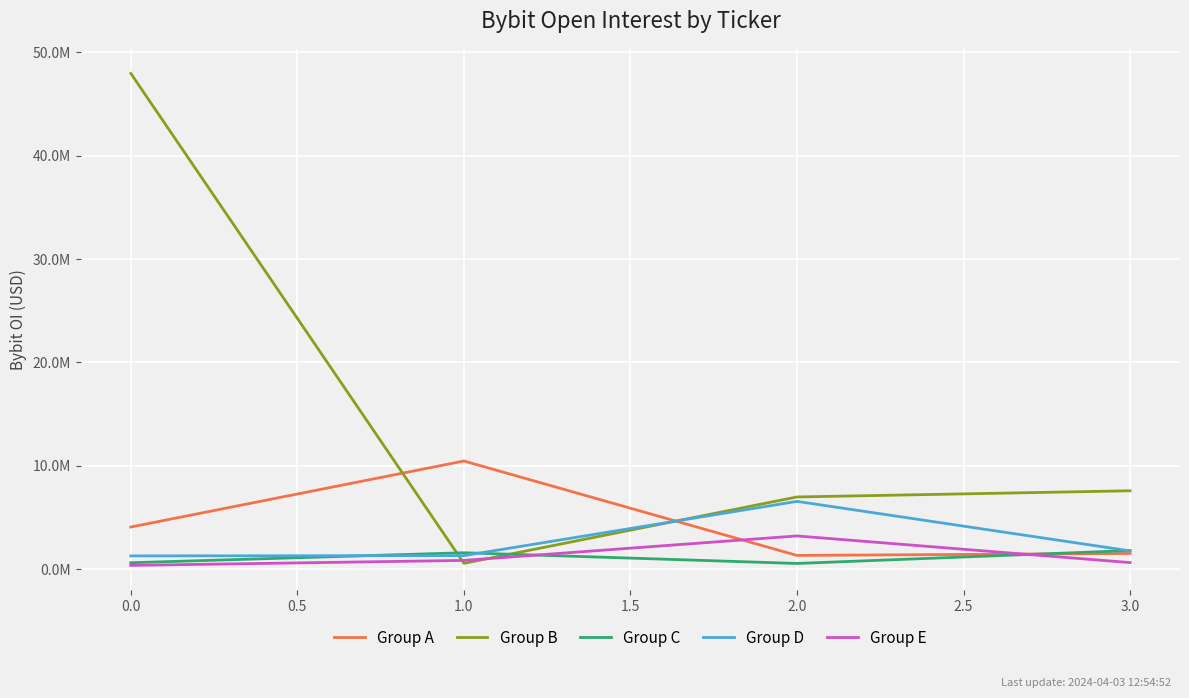

Is this an area chart (filled region under the line)?

No